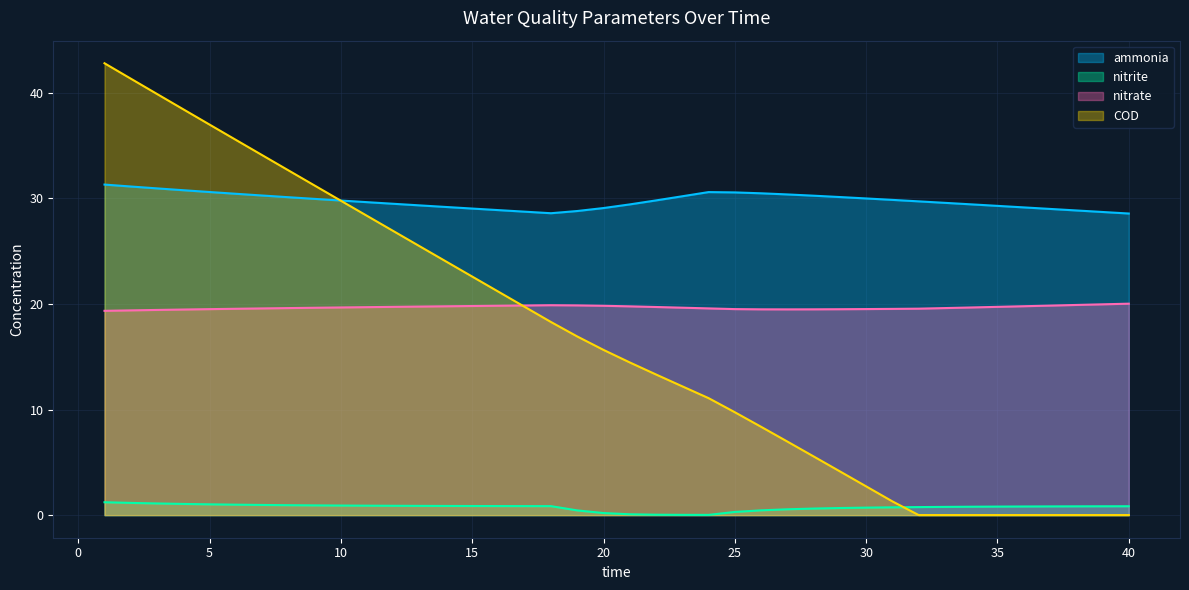

Is it true that nitrite equals 0.7 at 30?

True